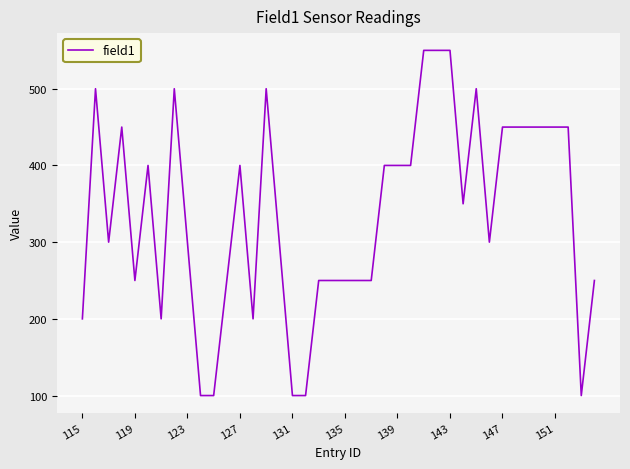

What is the maximum value shown in the chart?

550